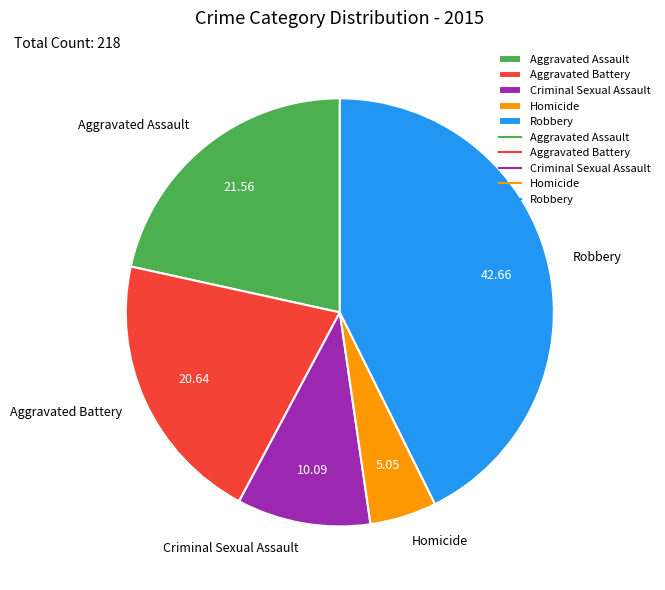

Is there any slice that represents more than half of the pie?

No